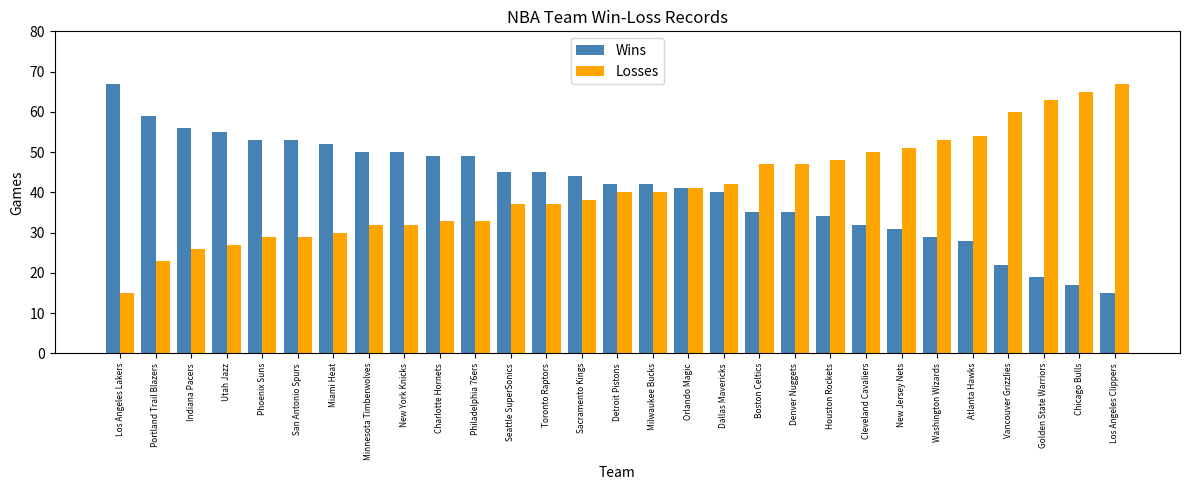

How many series are shown in this chart?

2